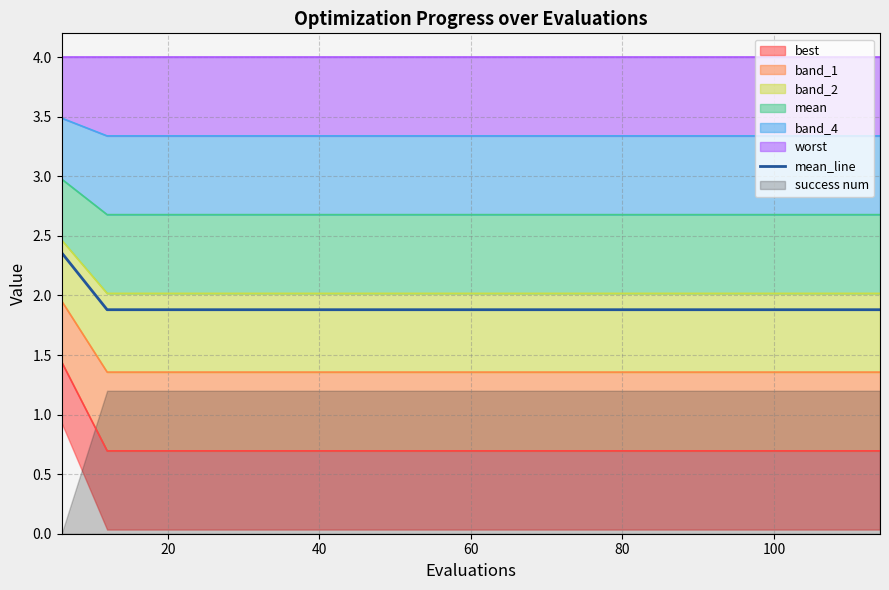

What is the minimum value for mean_line?

1.9